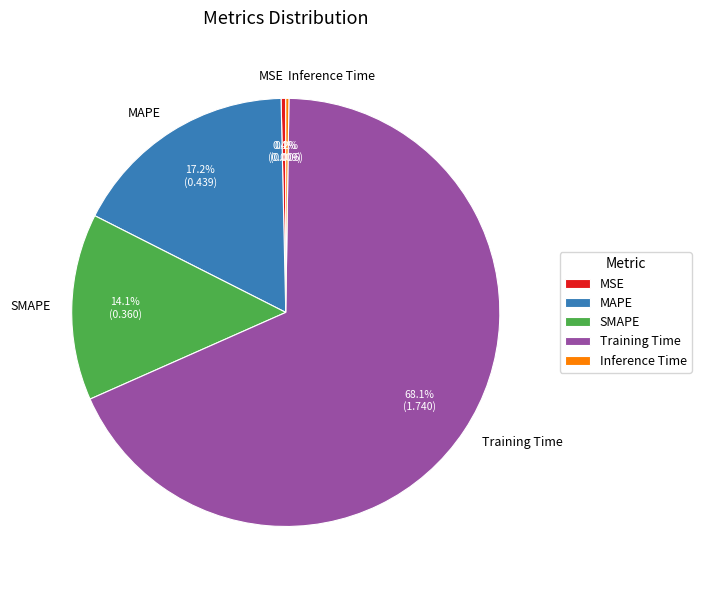

How much of the chart is everything except Training Time?

31.9%